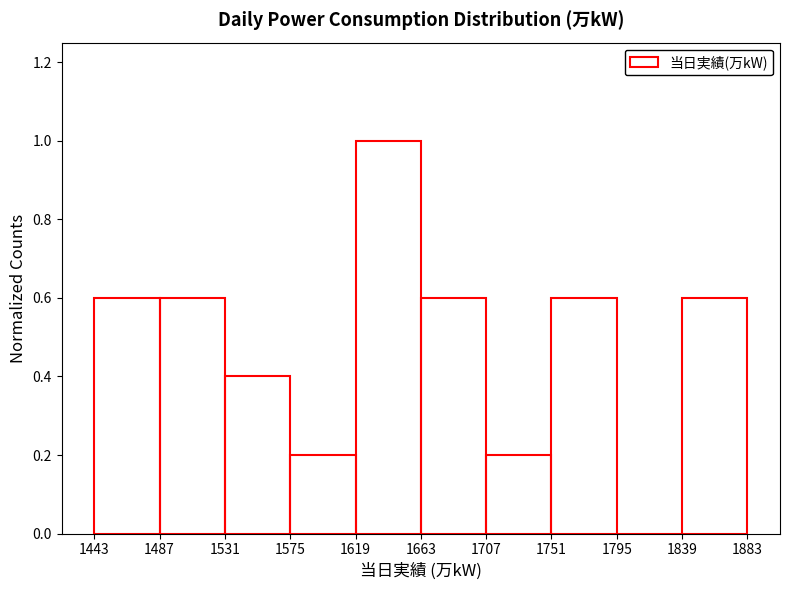

Reading left to right, transcribe this chart: for each bar, give the range it covers on the x-axis and its height. The values are not printed on the chart, so give them approximately, as read against the axis.

1443 to 1487: 0.6
1487 to 1531: 0.6
1531 to 1575: 0.4
1575 to 1619: 0.2
1619 to 1663: 1.0
1663 to 1707: 0.6
1707 to 1751: 0.2
1751 to 1795: 0.6
1795 to 1839: 0
1839 to 1883: 0.6